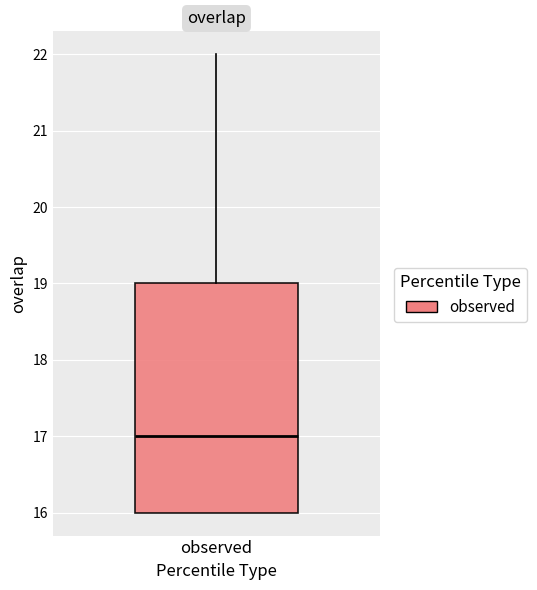

Where is the upper edge of the box for observed on the y-axis? The values are not printed on the chart, so give them approximately, as read against the axis.

19